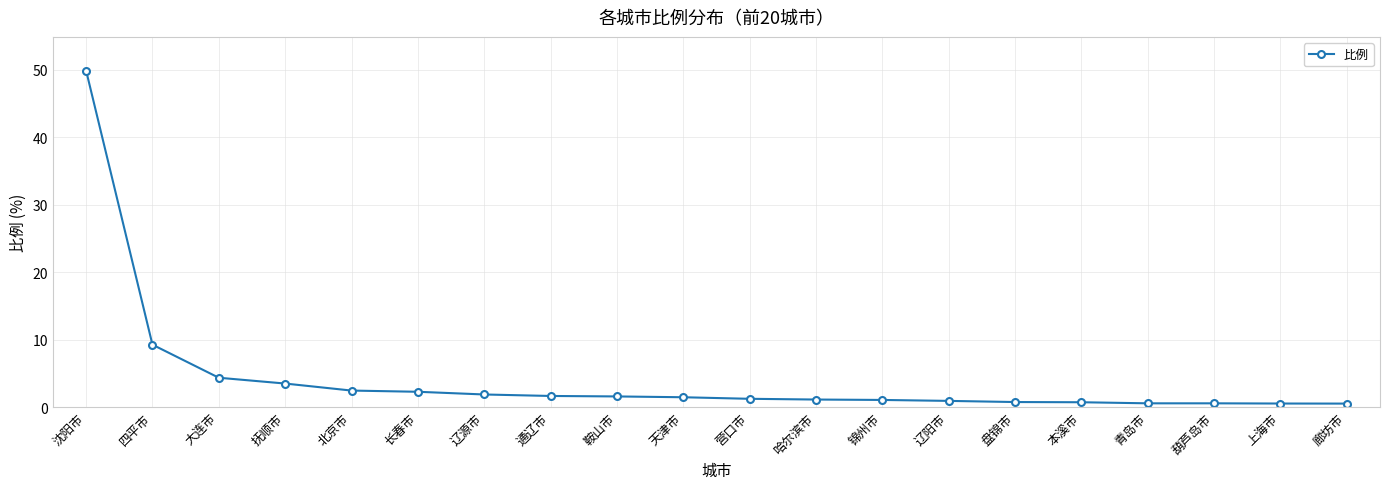

The chart shows a value of 49.9 at 沈阳市. True or false?

True